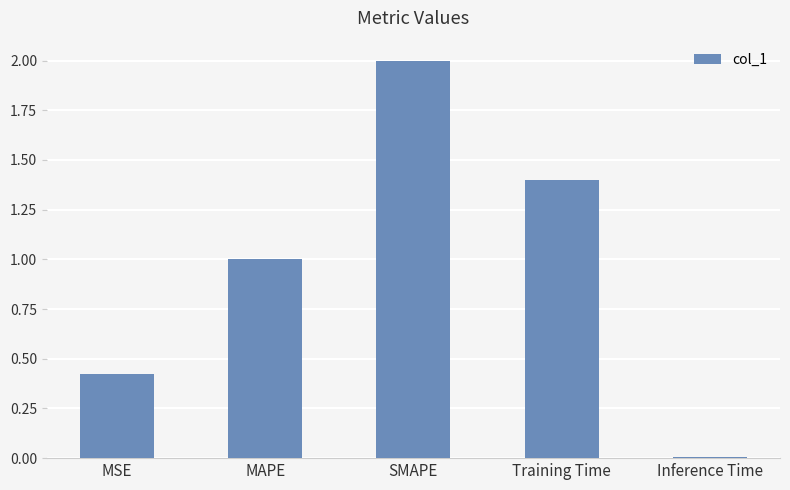

What is the sum of all values?

4.8